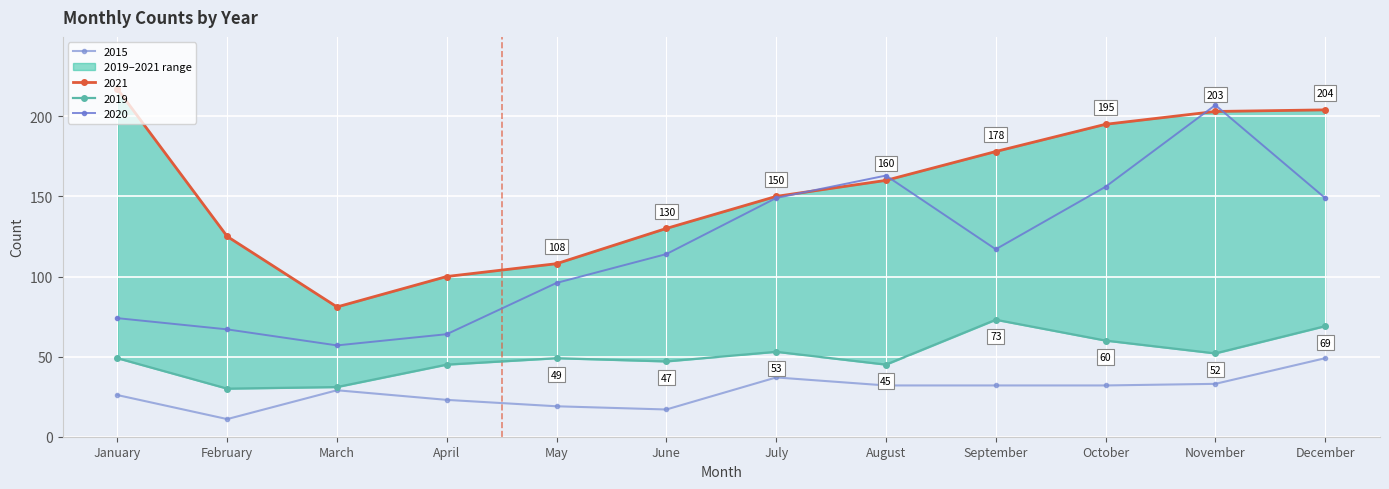

What is the difference between the maximum and minimum values in the 2015 series?

38